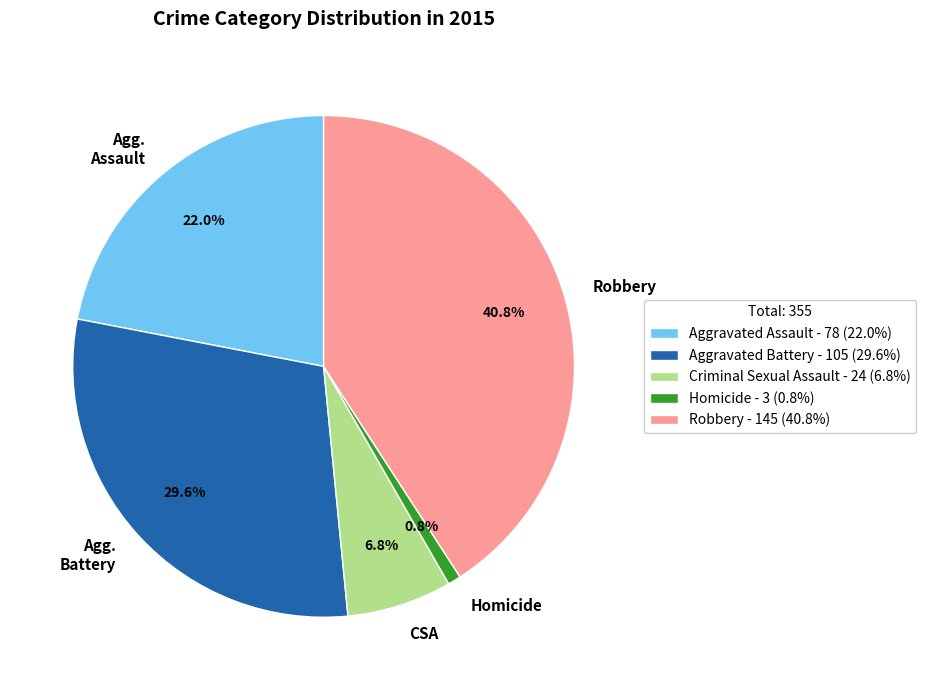

Which has a higher value, CSA or Robbery?

Robbery